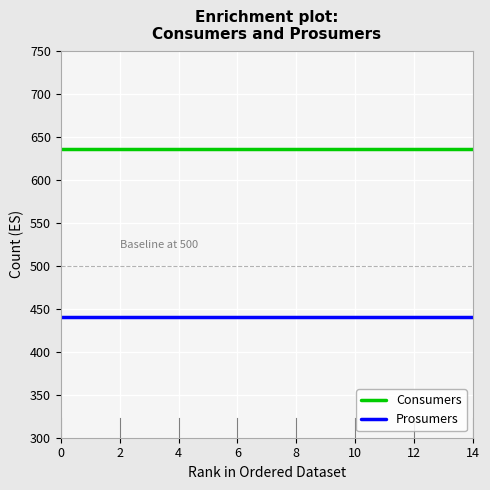

How many lines are shown in the chart?

2